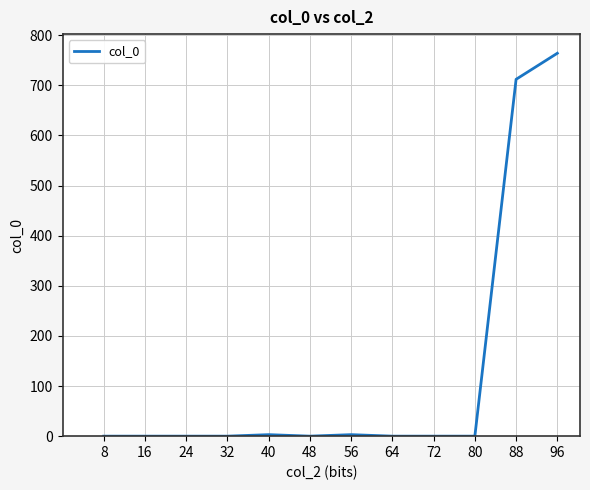

At which label is the value closest to 382?

88